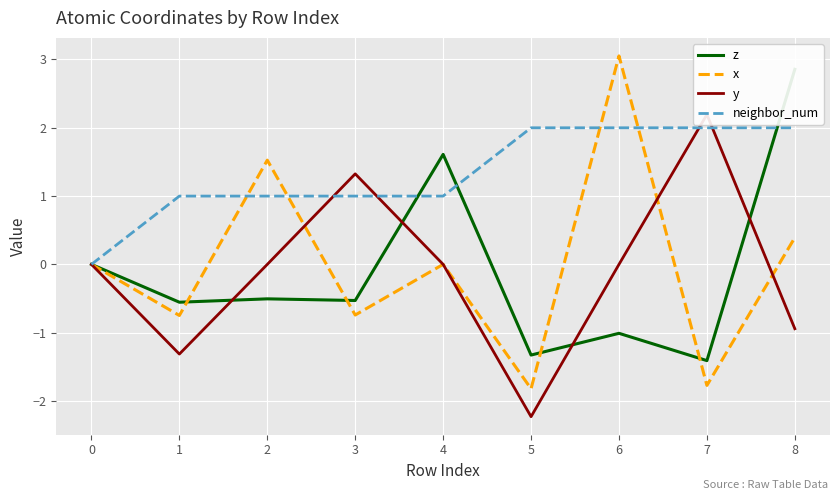

Count the neighbor_num values in the range 1 to 2.

8